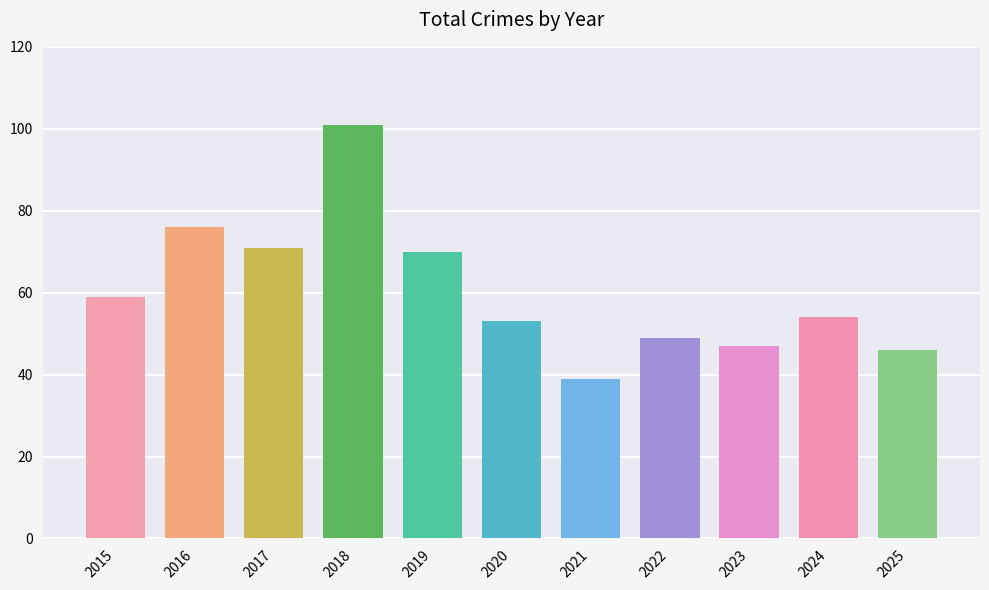

What is the value of the 10th bar from the left?

54